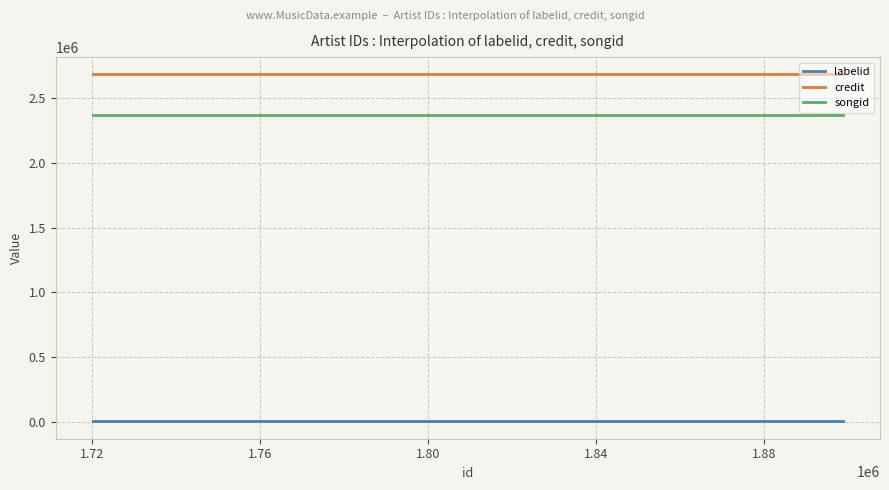

Which series has the largest total across all categories?

credit